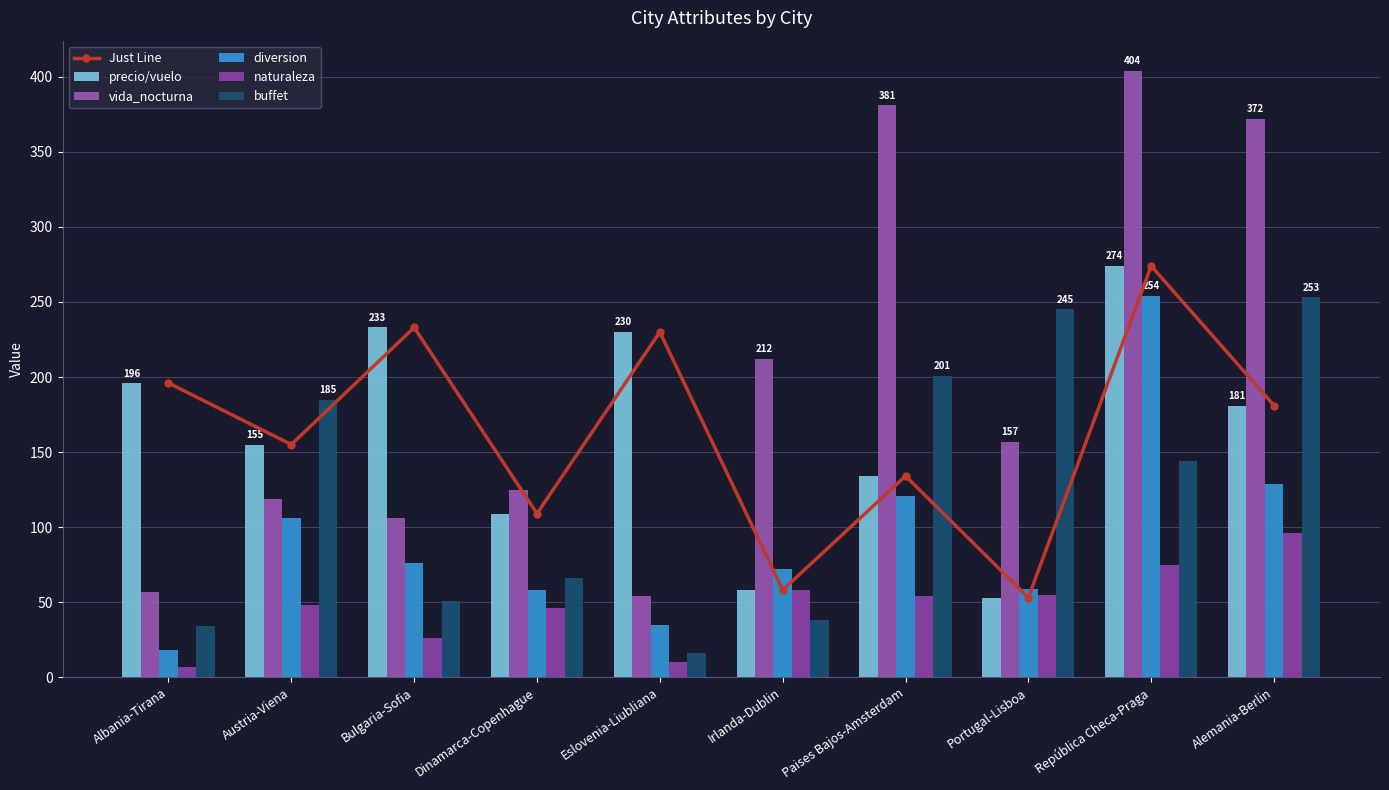

Rank the series by their maximum value, from highest to lowest.

vida_nocturna, Just Line, precio/vuelo, diversion, buffet, naturaleza